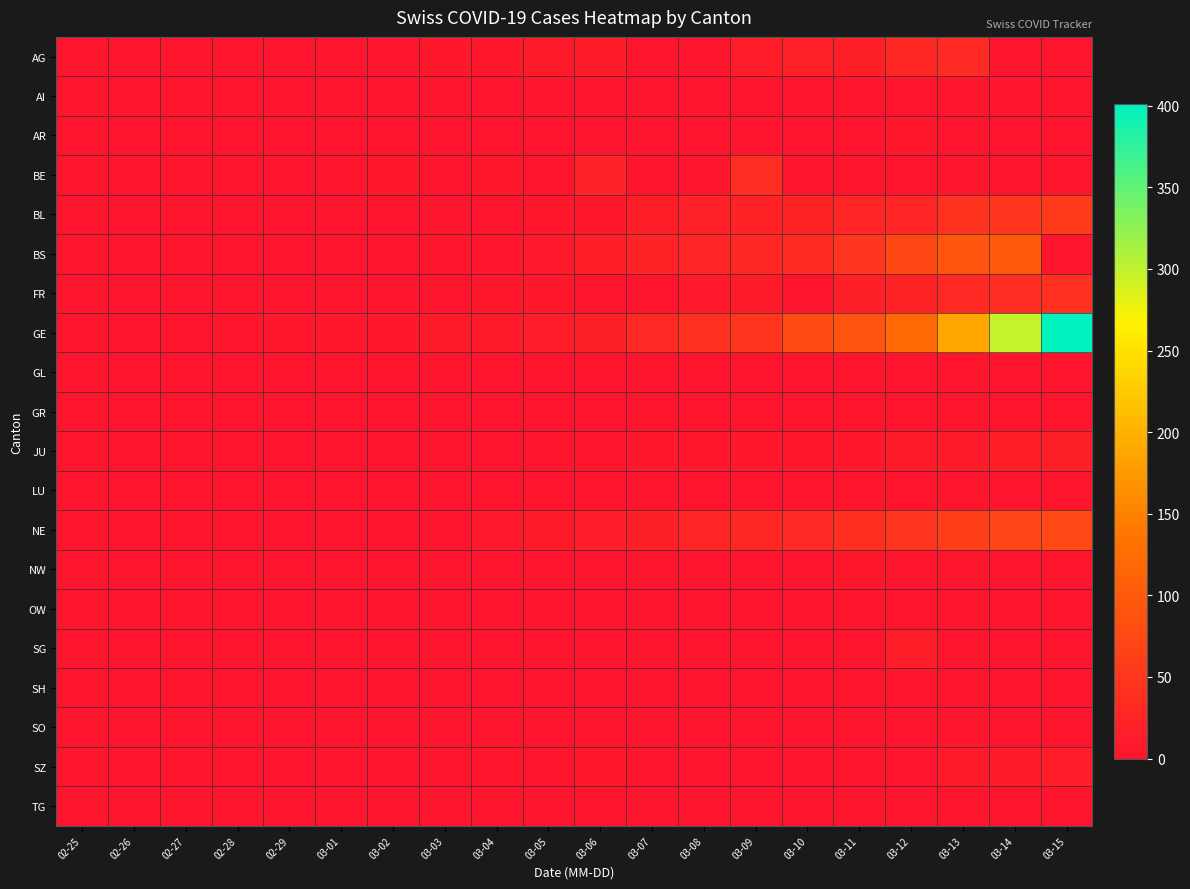

What is the total value across all series at 03-09?

190